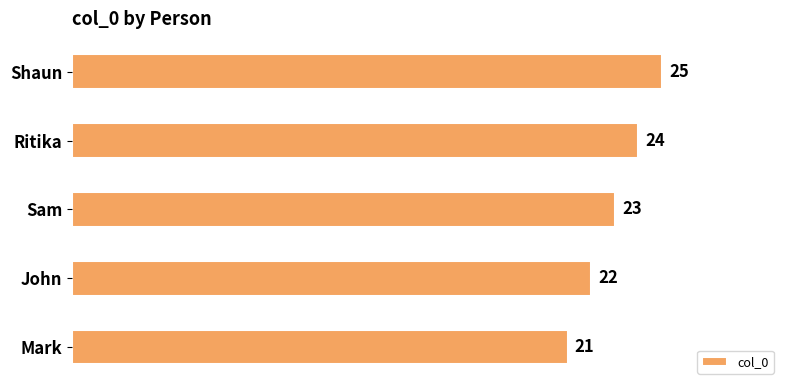

What is the average value?

23